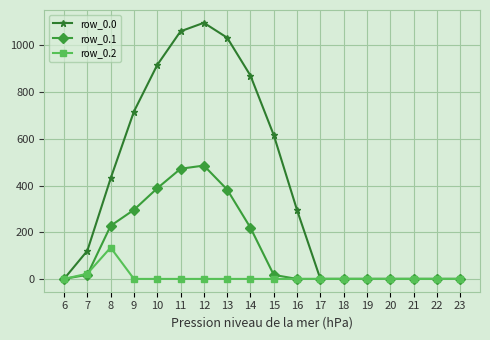

What is the difference between the maximum and minimum values in the row_0.2 series?

134.2